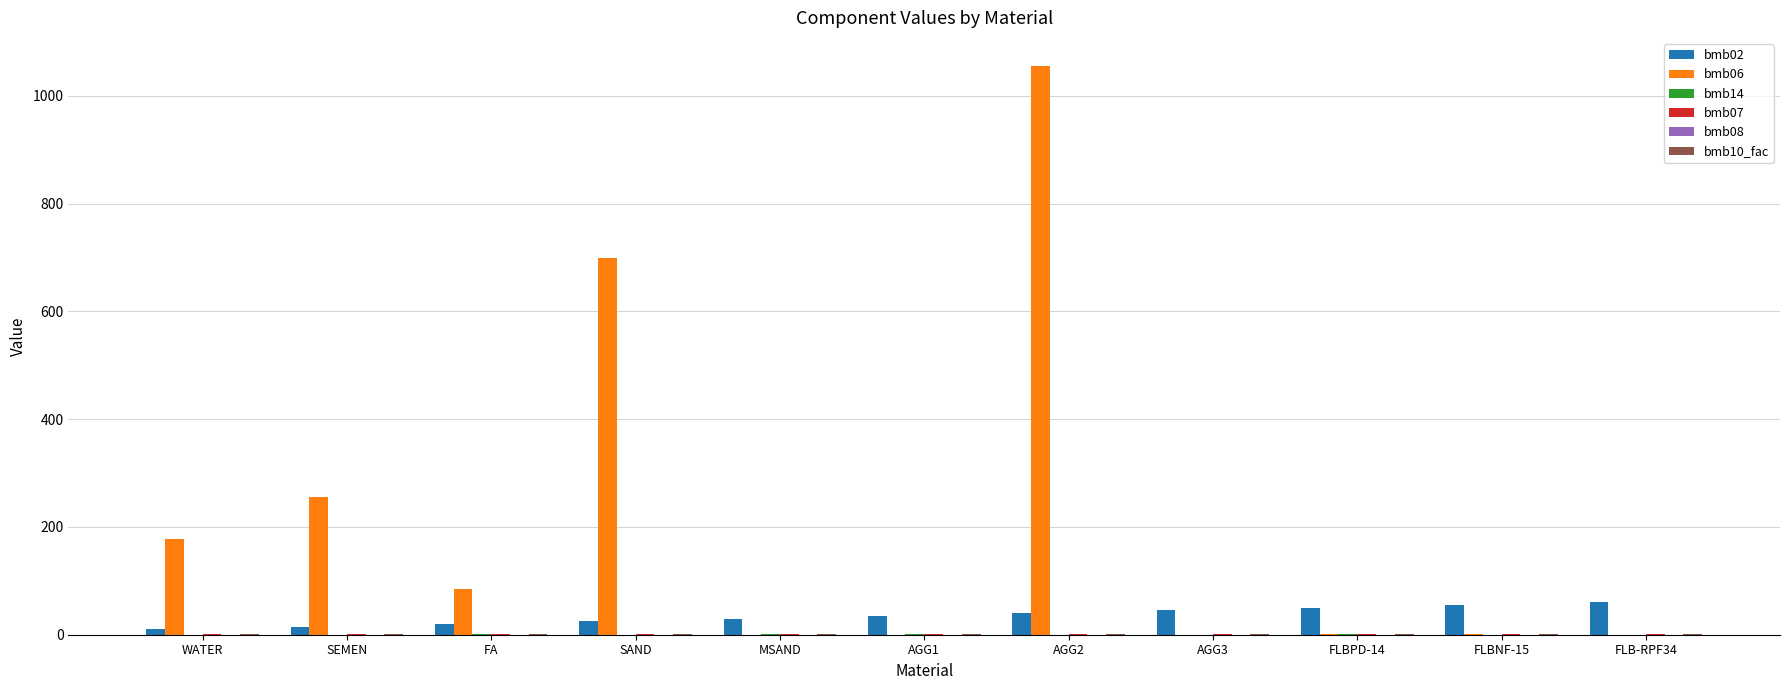

Which series has the largest total across all categories?

bmb06